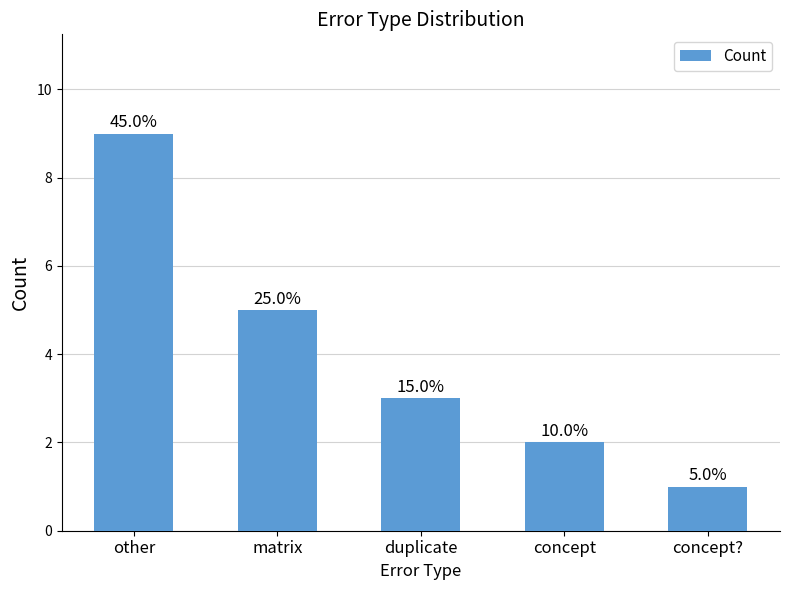

What is the difference between the values at concept and duplicate?

1